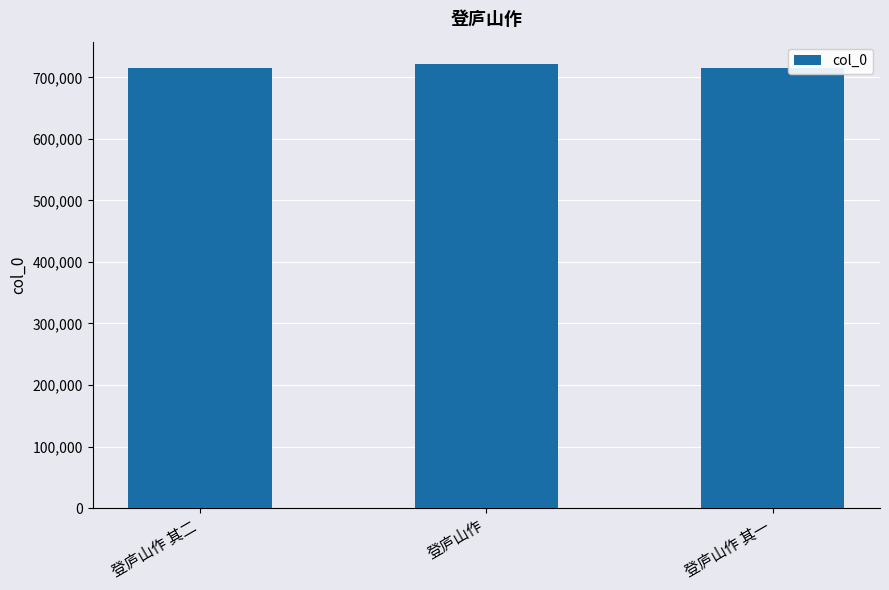

Are the bars grouped side by side (vs. stacked)?

No